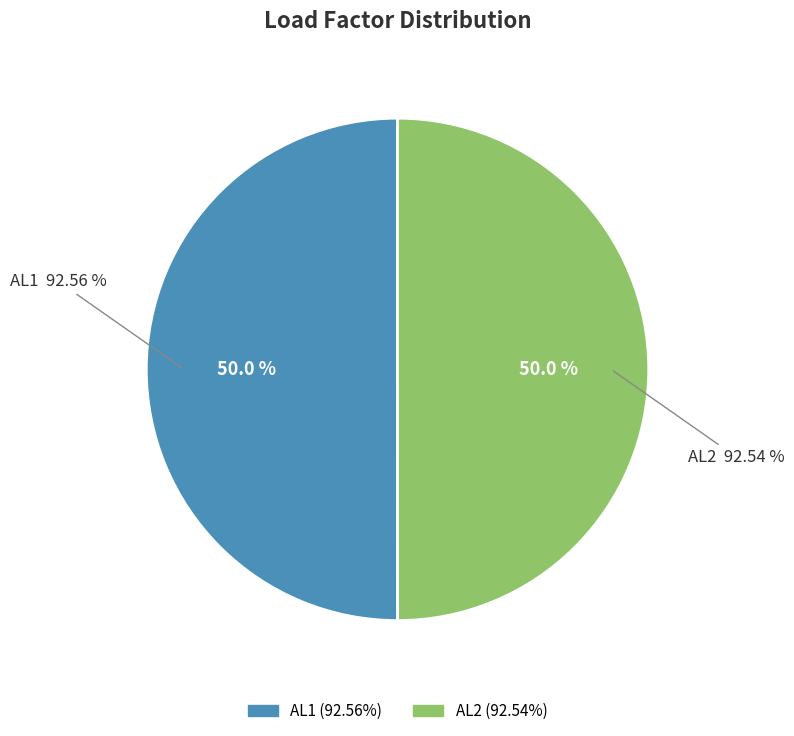

Which category accounts for the majority?

AL1